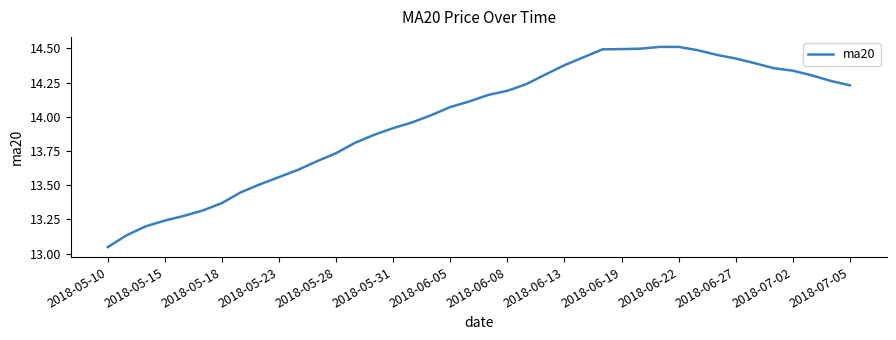

What is the difference between the maximum and minimum values?

1.5